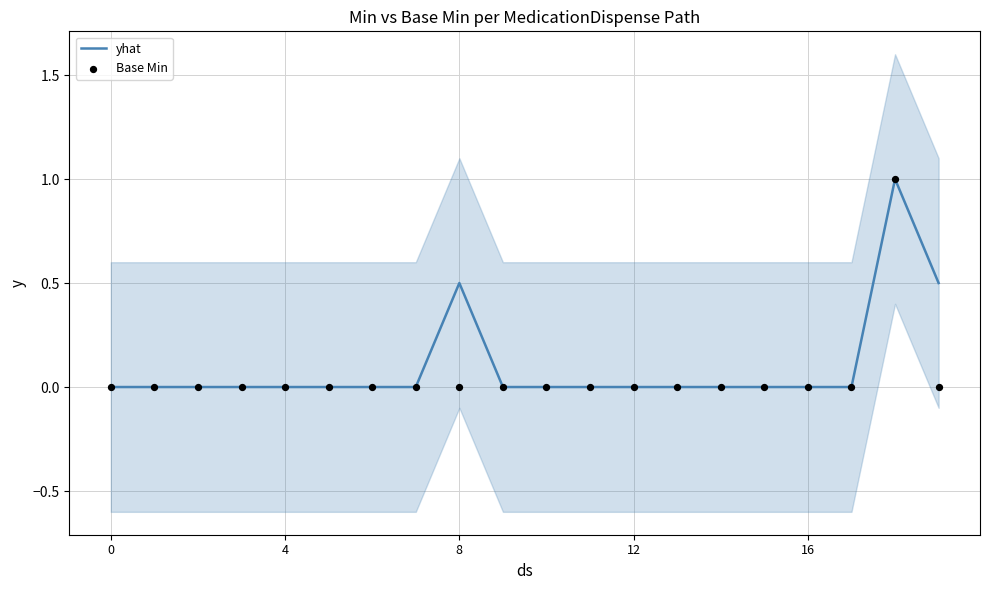

Which series has the largest total across all categories?

yhat